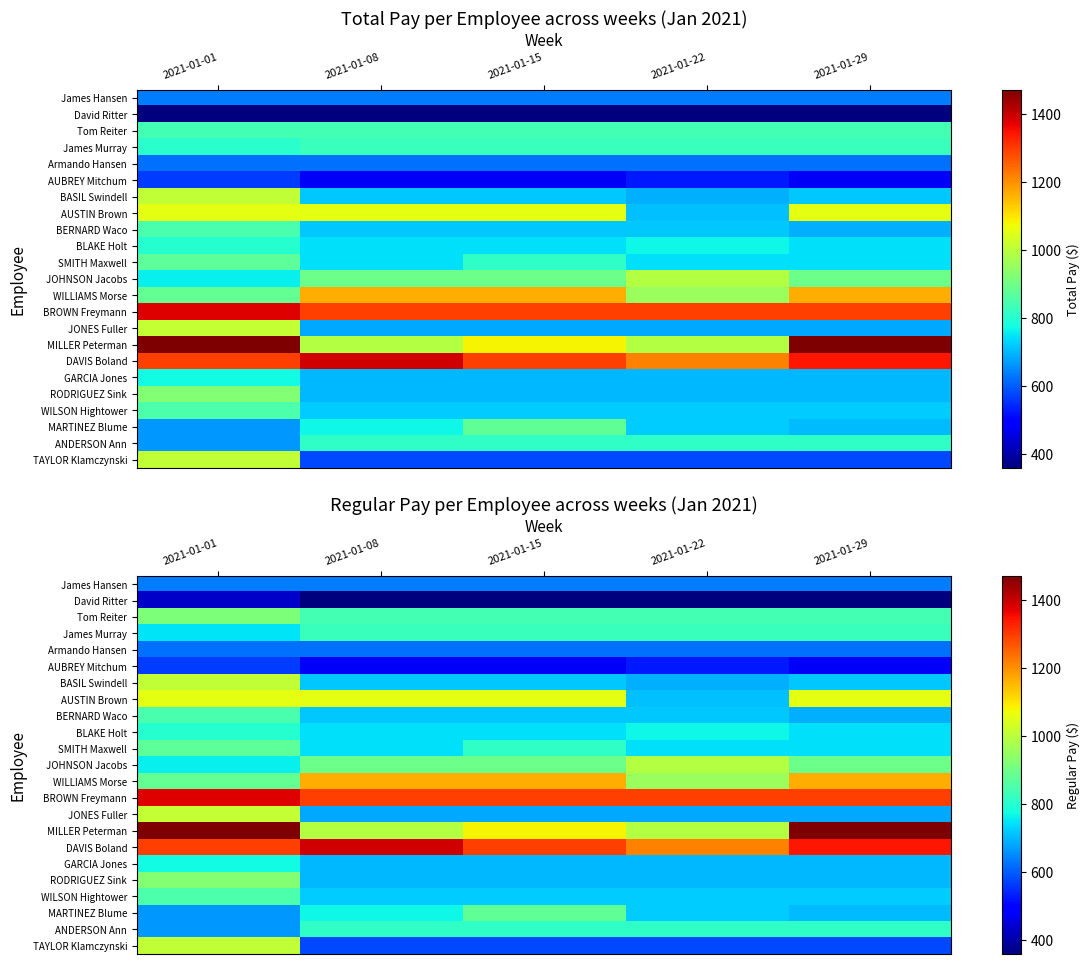

List the series in order of their peak value, lowest first.

David Ritter, AUBREY Mitchum, Armando Hansen, James Hansen, GARCIA Jones, BLAKE Holt, ANDERSON Ann, James Murray, BERNARD Waco, WILSON Hightower, SMITH Maxwell, MARTINEZ Blume, Tom Reiter, RODRIGUEZ Sink, JOHNSON Jacobs, BASIL Swindell, TAYLOR Klamczynski, JONES Fuller, AUSTIN Brown, WILLIAMS Morse, BROWN Freymann, DAVIS Boland, MILLER Peterman